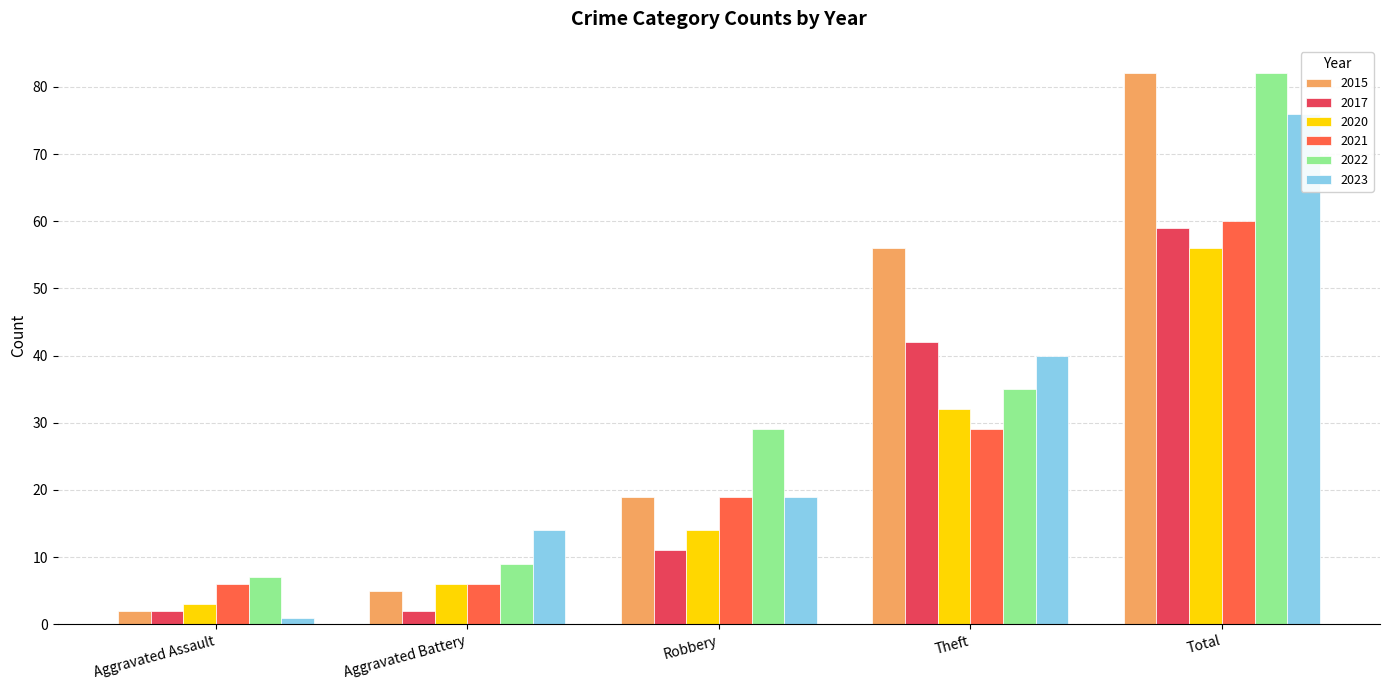

What is the total value across all series at Total?

415